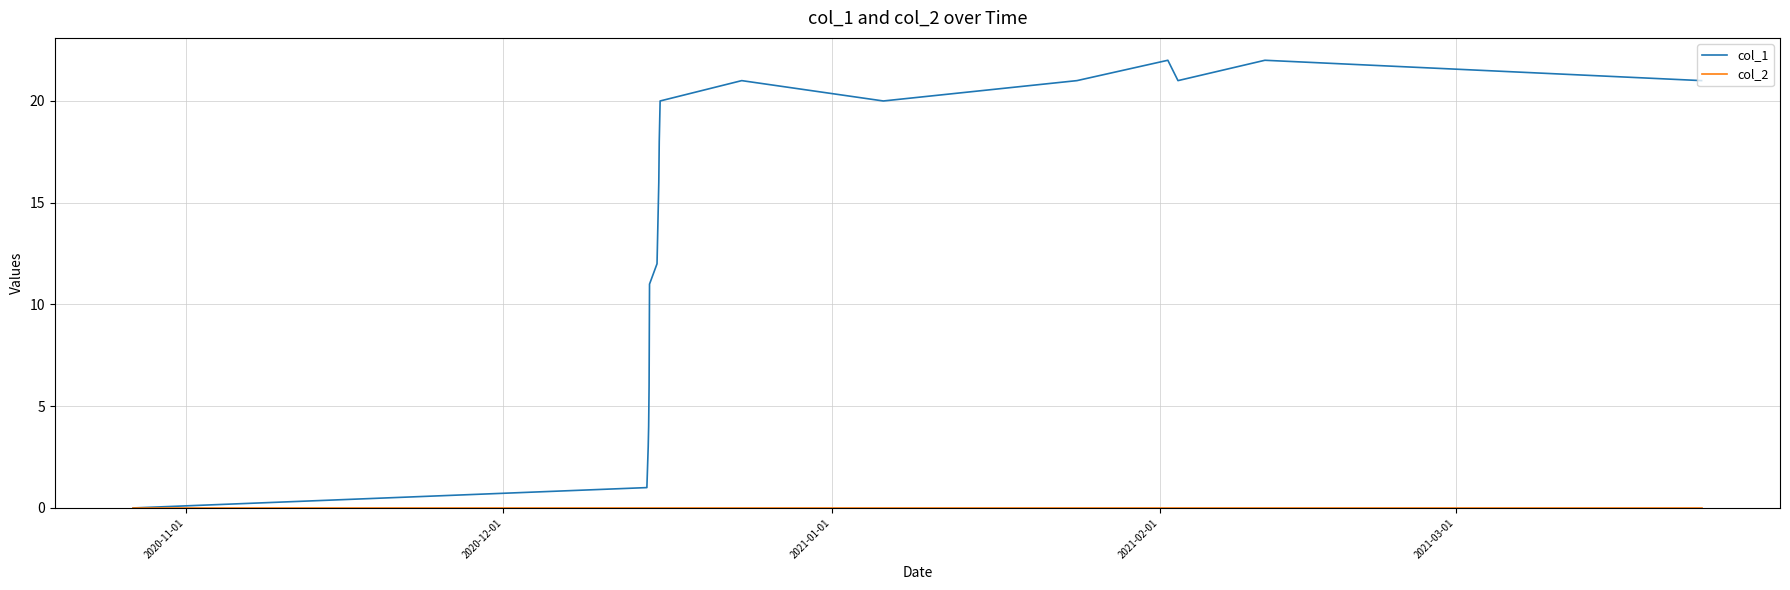

What is the maximum value shown in the chart?

22